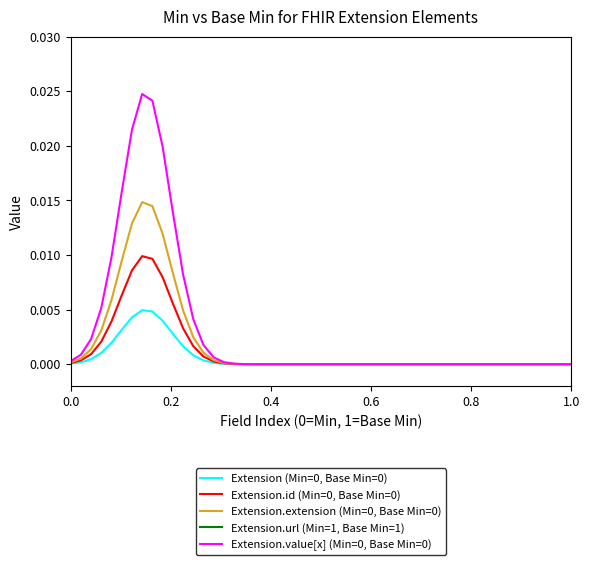

Does the chart have visible grid lines?

No